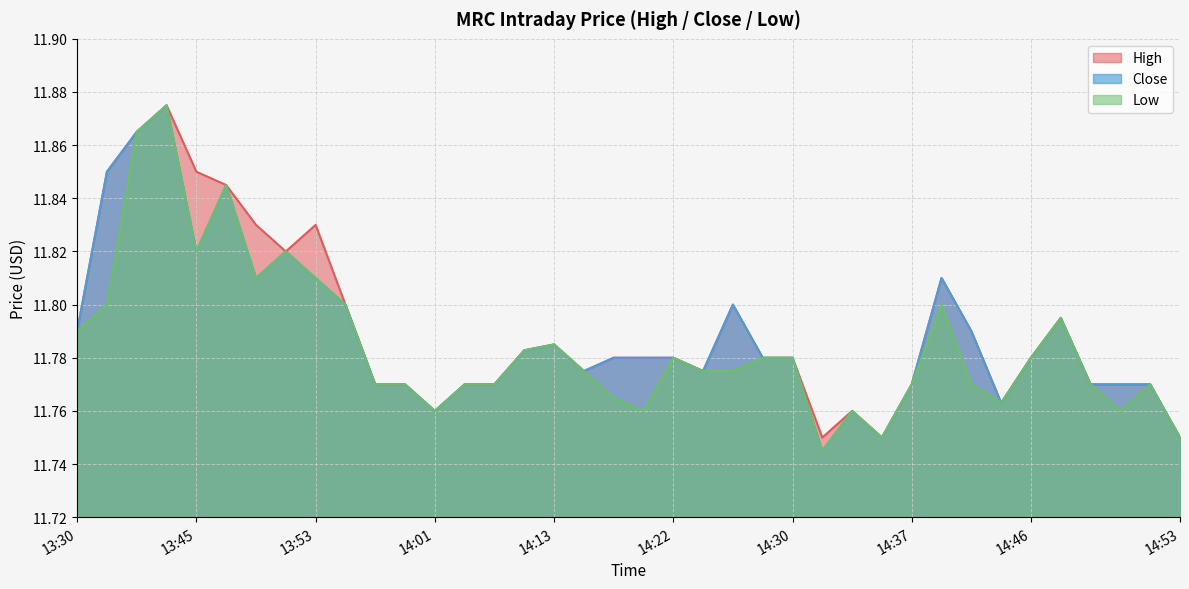

Reading left to right, list all the values displayed in this chart.

High: 13:30=11.8	13:34=11.9	13:41=11.9	13:43=11.9	13:45=11.9	13:46=11.8	13:49=11.8	13:50=11.8	13:53=11.8	13:54=11.8	13:57=11.8	13:58=11.8	14:01=11.8	14:02=11.8	14:03=11.8	14:09=11.8	14:13=11.8	14:16=11.8	14:17=11.8	14:19=11.8	14:22=11.8	14:23=11.8	14:24=11.8	14:27=11.8	14:30=11.8	14:31=11.8	14:32=11.8	14:33=11.8	14:37=11.8	14:39=11.8	14:40=11.8	14:44=11.8	14:46=11.8	14:48=11.8	14:50=11.8	14:51=11.8	14:52=11.8	14:53=11.8
Close: 13:30=11.8	13:34=11.9	13:41=11.9	13:43=11.9	13:45=11.8	13:46=11.8	13:49=11.8	13:50=11.8	13:53=11.8	13:54=11.8	13:57=11.8	13:58=11.8	14:01=11.8	14:02=11.8	14:03=11.8	14:09=11.8	14:13=11.8	14:16=11.8	14:17=11.8	14:19=11.8	14:22=11.8	14:23=11.8	14:24=11.8	14:27=11.8	14:30=11.8	14:31=11.7	14:32=11.8	14:33=11.8	14:37=11.8	14:39=11.8	14:40=11.8	14:44=11.8	14:46=11.8	14:48=11.8	14:50=11.8	14:51=11.8	14:52=11.8	14:53=11.8
Low: 13:30=11.8	13:34=11.8	13:41=11.9	13:43=11.9	13:45=11.8	13:46=11.8	13:49=11.8	13:50=11.8	13:53=11.8	13:54=11.8	13:57=11.8	13:58=11.8	14:01=11.8	14:02=11.8	14:03=11.8	14:09=11.8	14:13=11.8	14:16=11.8	14:17=11.8	14:19=11.8	14:22=11.8	14:23=11.8	14:24=11.8	14:27=11.8	14:30=11.8	14:31=11.7	14:32=11.8	14:33=11.8	14:37=11.8	14:39=11.8	14:40=11.8	14:44=11.8	14:46=11.8	14:48=11.8	14:50=11.8	14:51=11.8	14:52=11.8	14:53=11.8